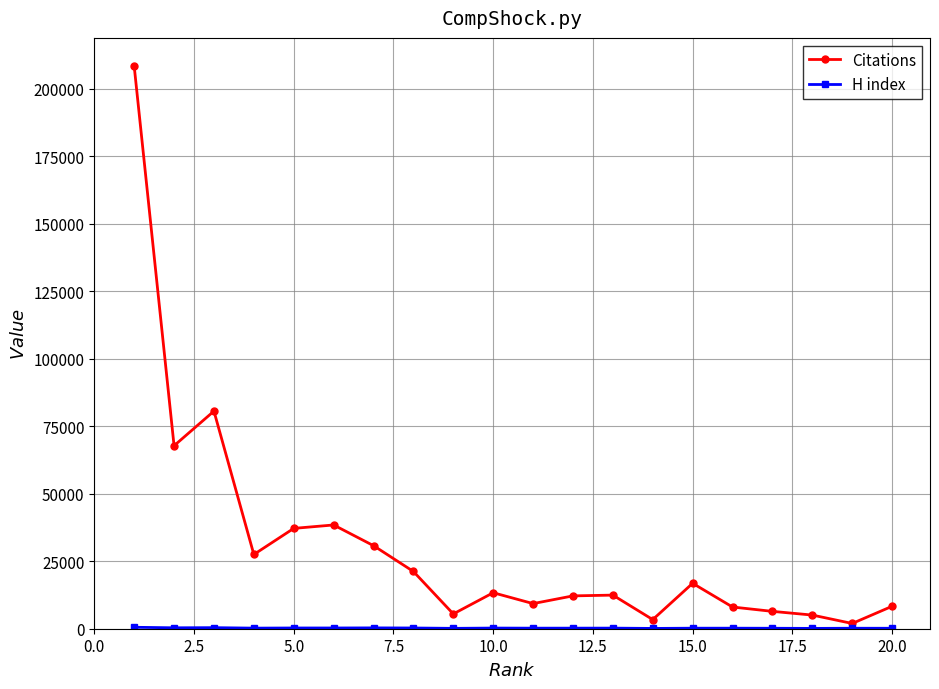

Which series has the largest range (max minus min)?

Citations